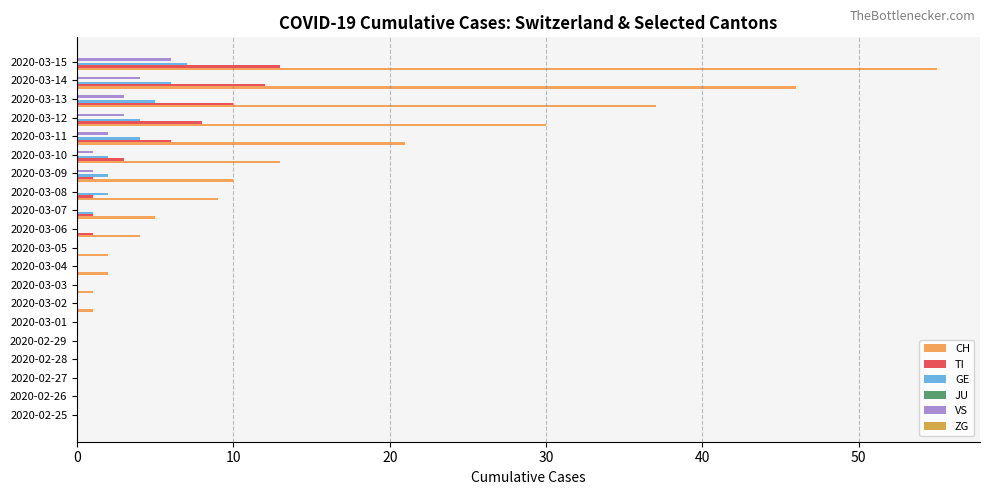

Which series has the widest spread of values?

CH